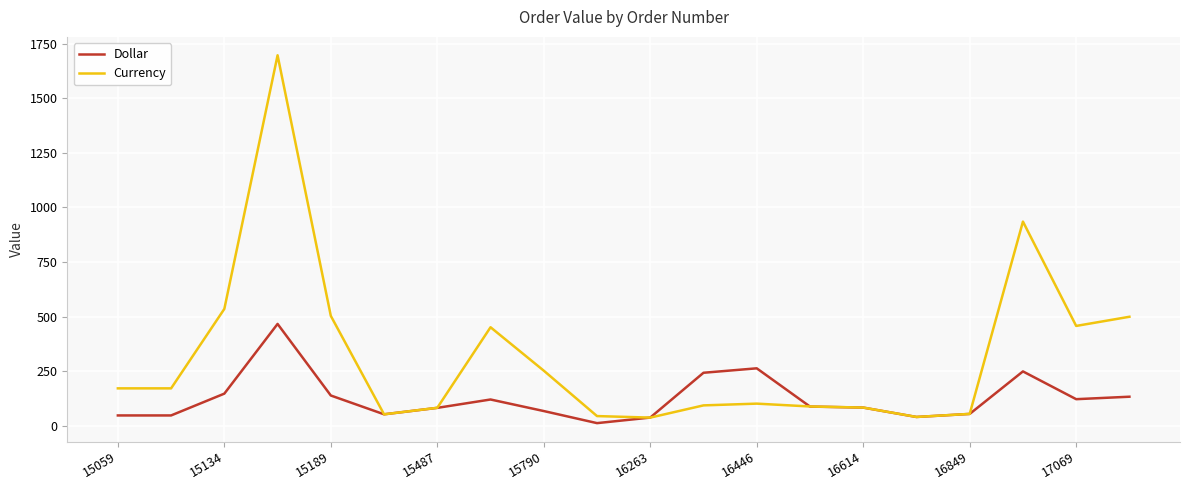

What is the minimum value shown in the chart?

11.7